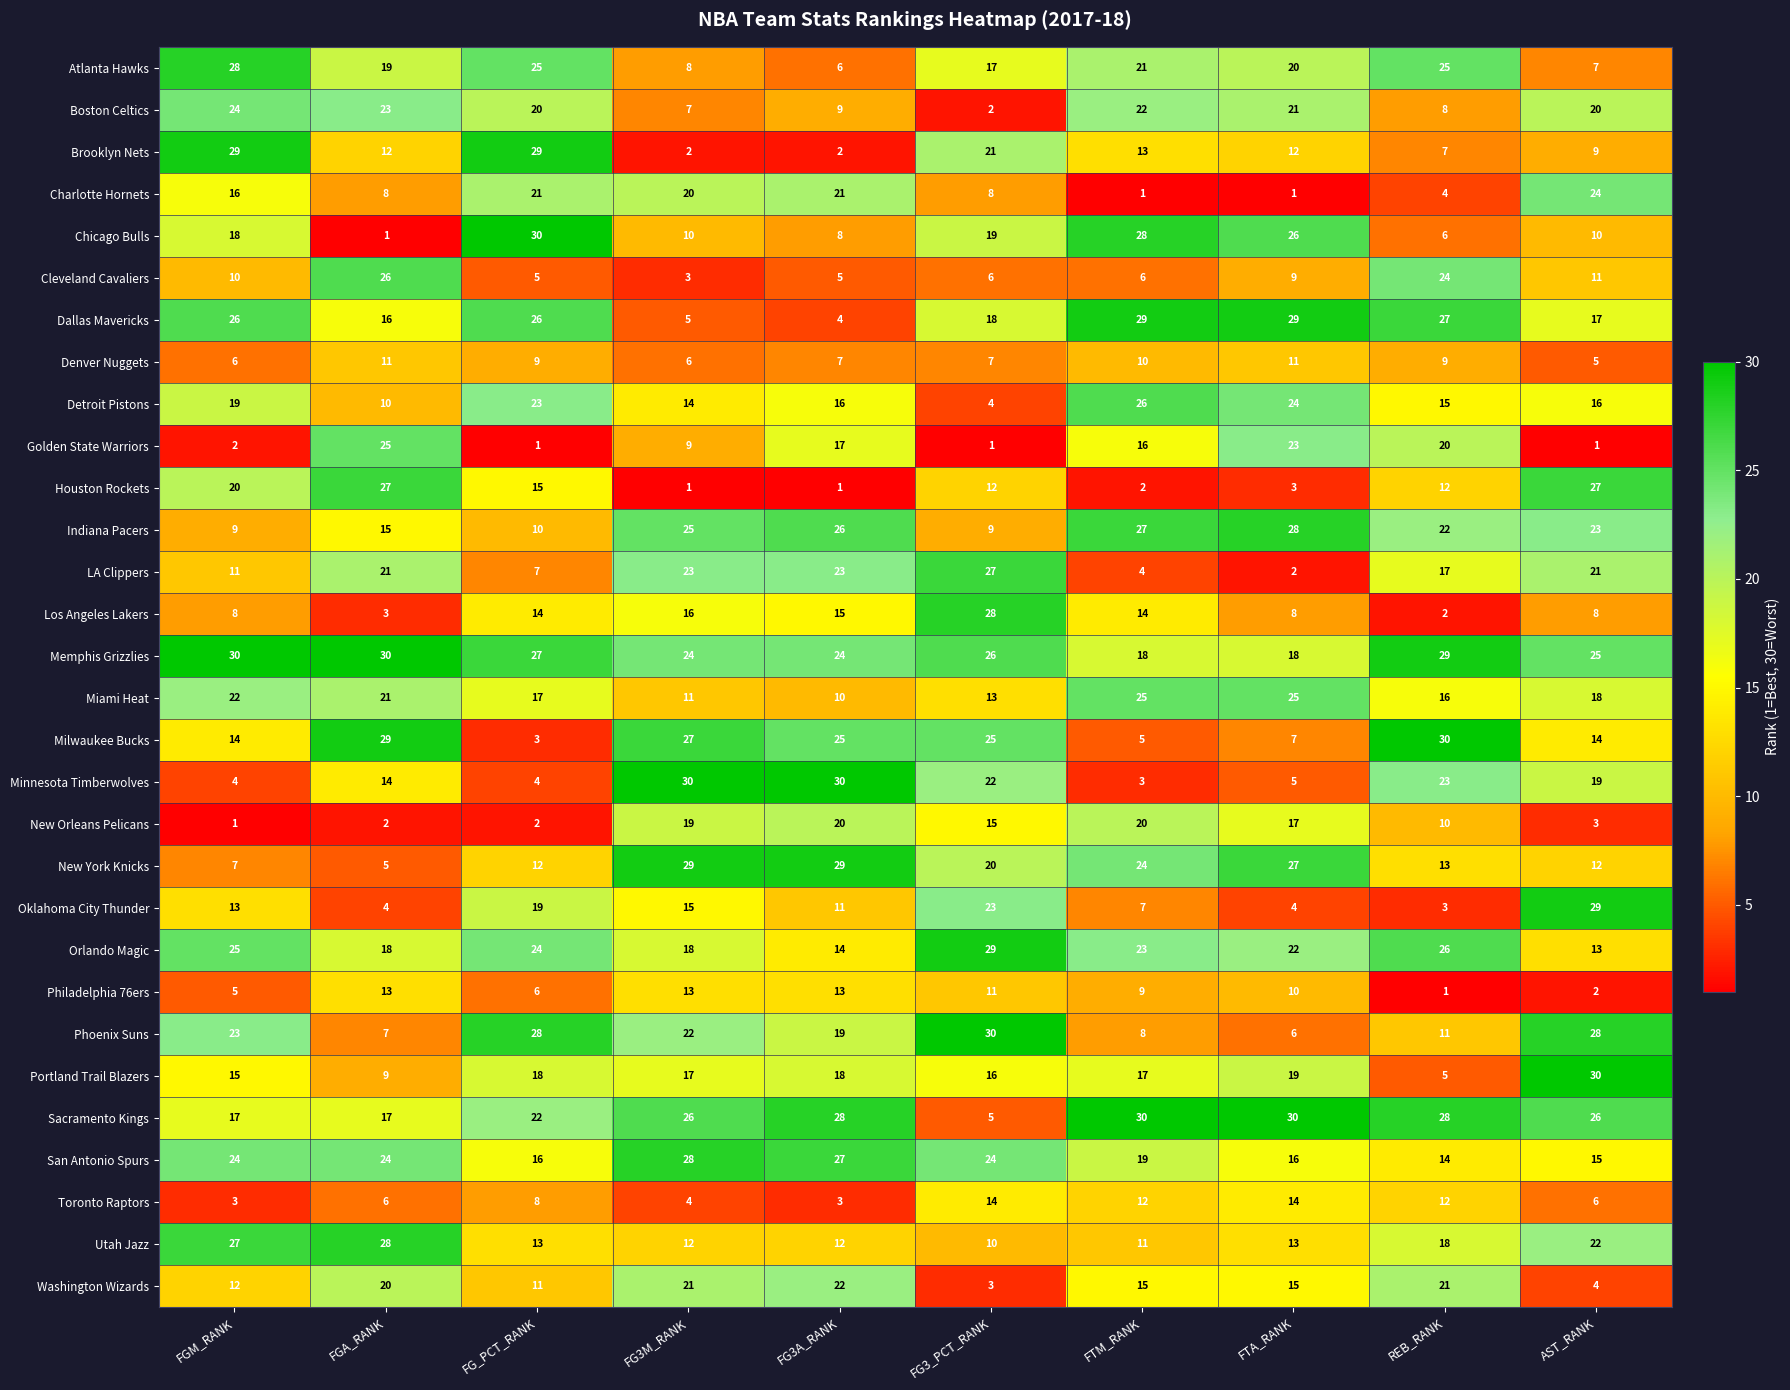

What is the smallest value displayed?

1